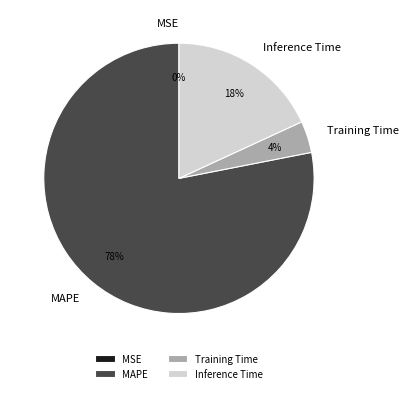

What is the majority slice?

MAPE